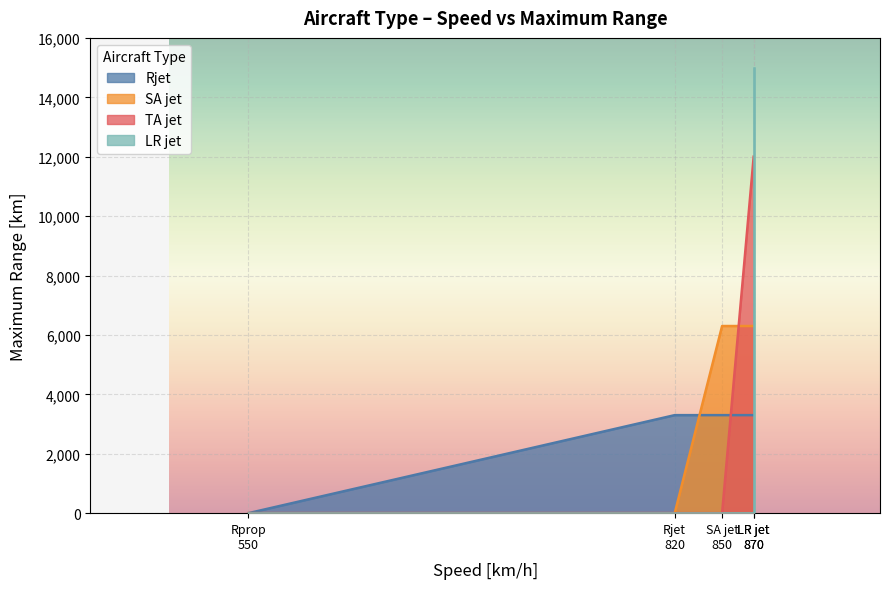

The LR jet series shows 305 at 0. True or false?

False